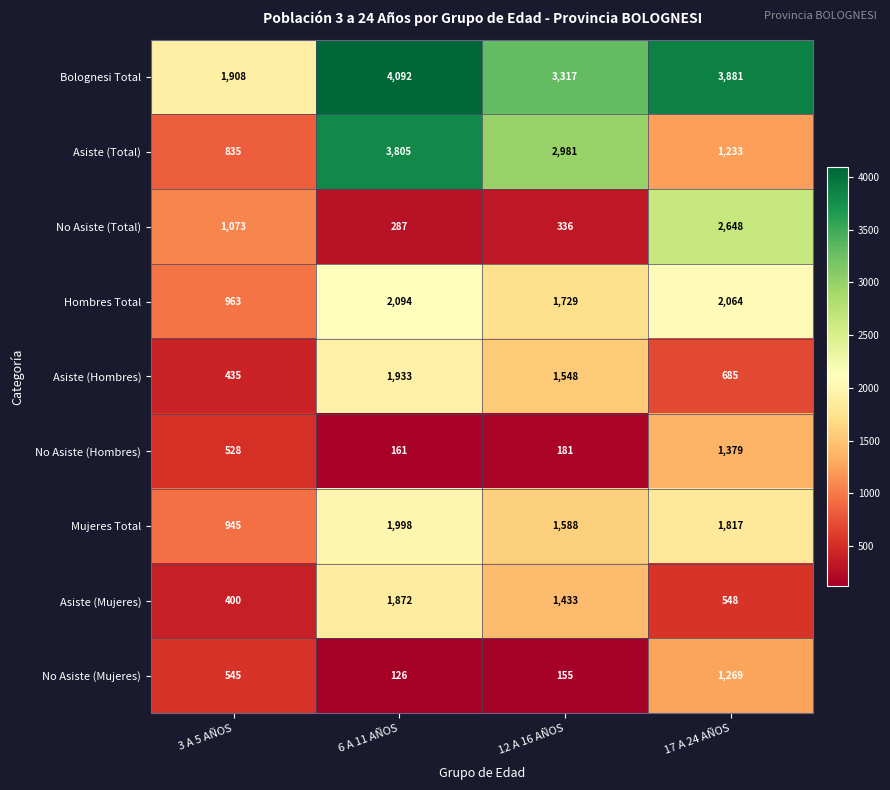

Which series changed the most between 3 A 5 AÑOS and 6 A 11 AÑOS?

Asiste (Total)